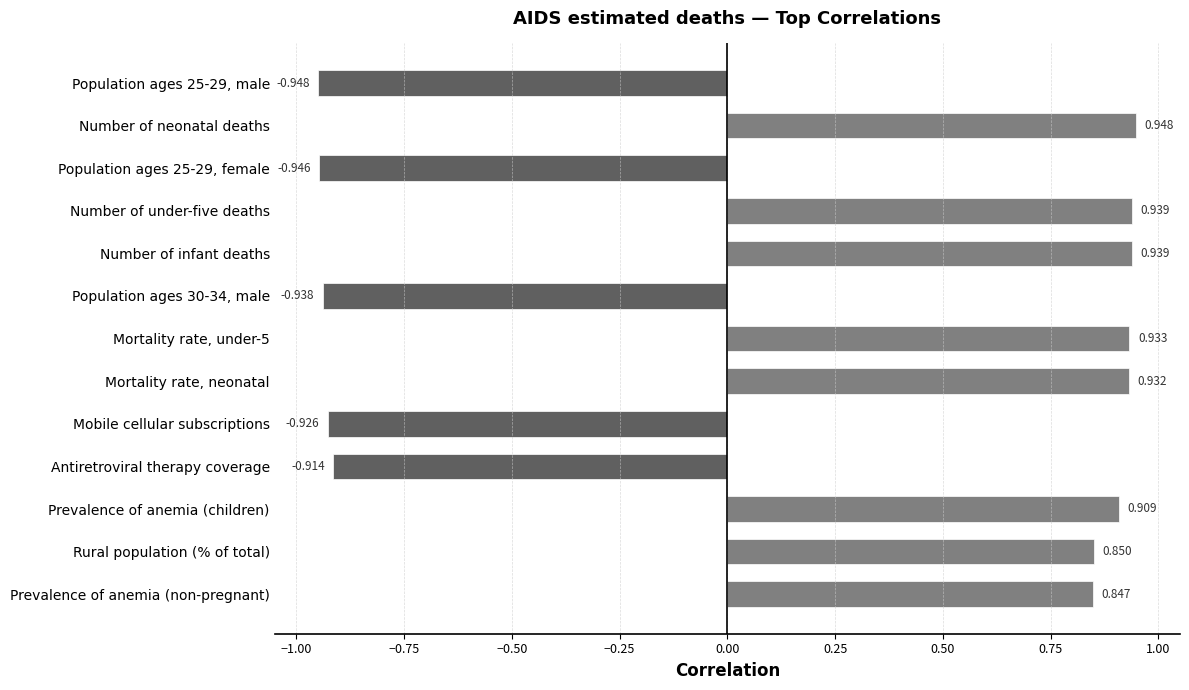

What is the average value?

0.2